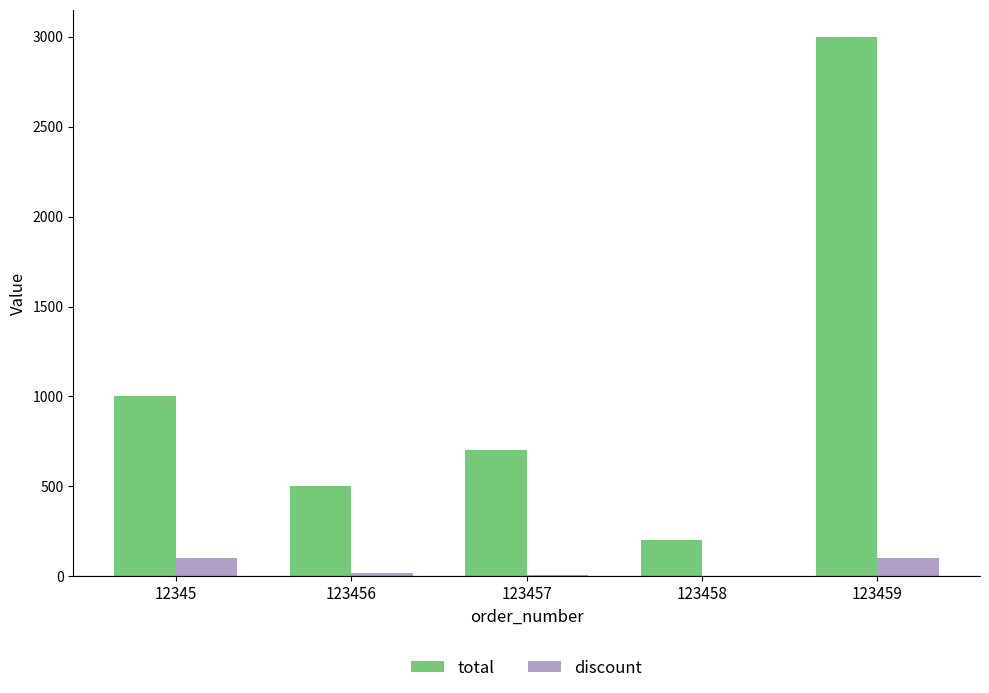

At which label is total closest to 1600?

12345